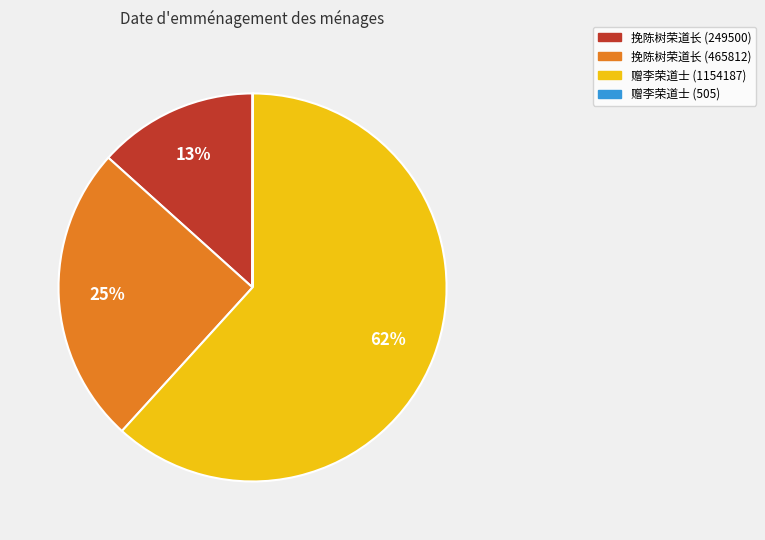

Which slice is the largest?

赠李荣道士 (1154187)